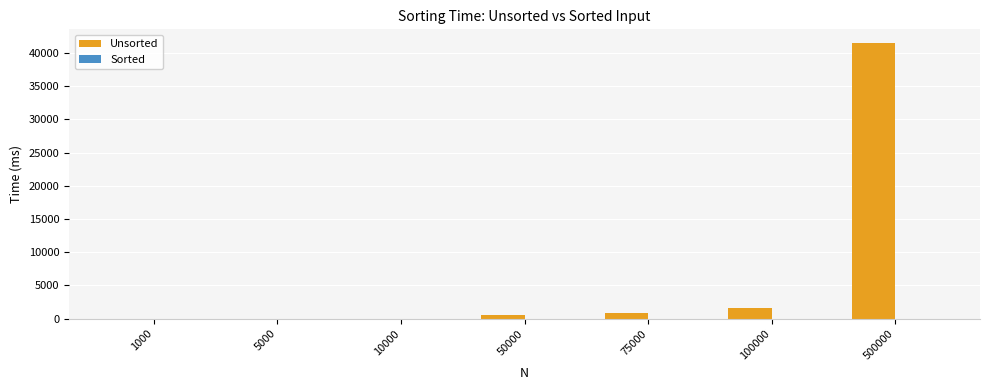

The value of Unsorted at 500000 is 41462.7. True or false?

True